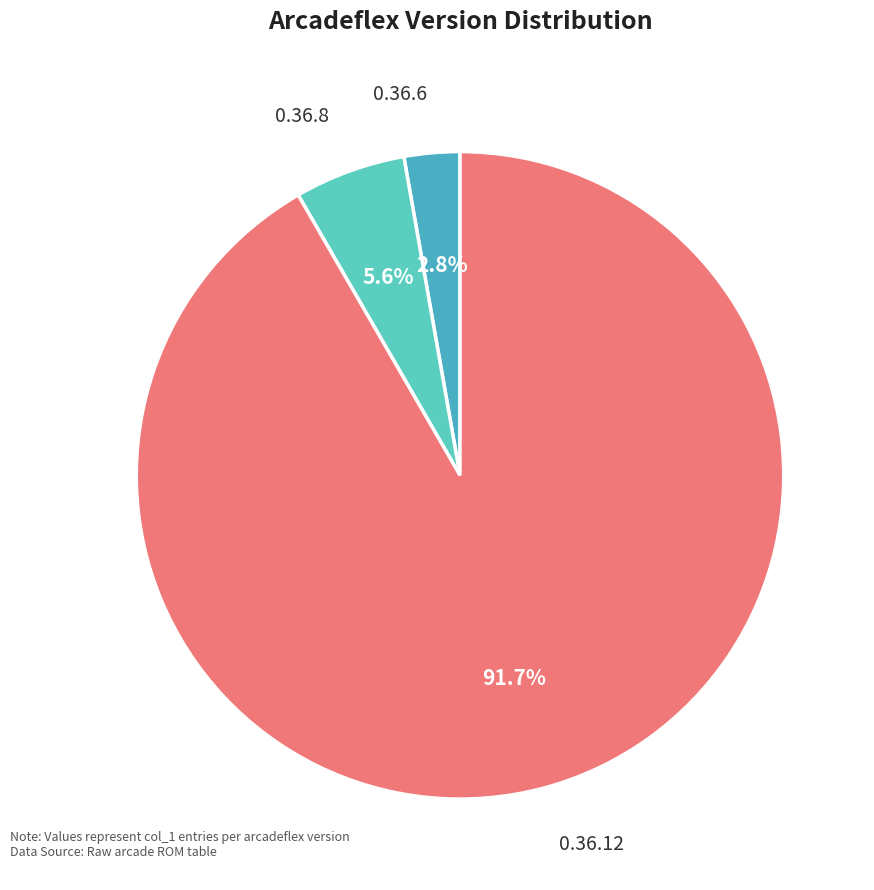

Which slice is the smallest?

0.36.6